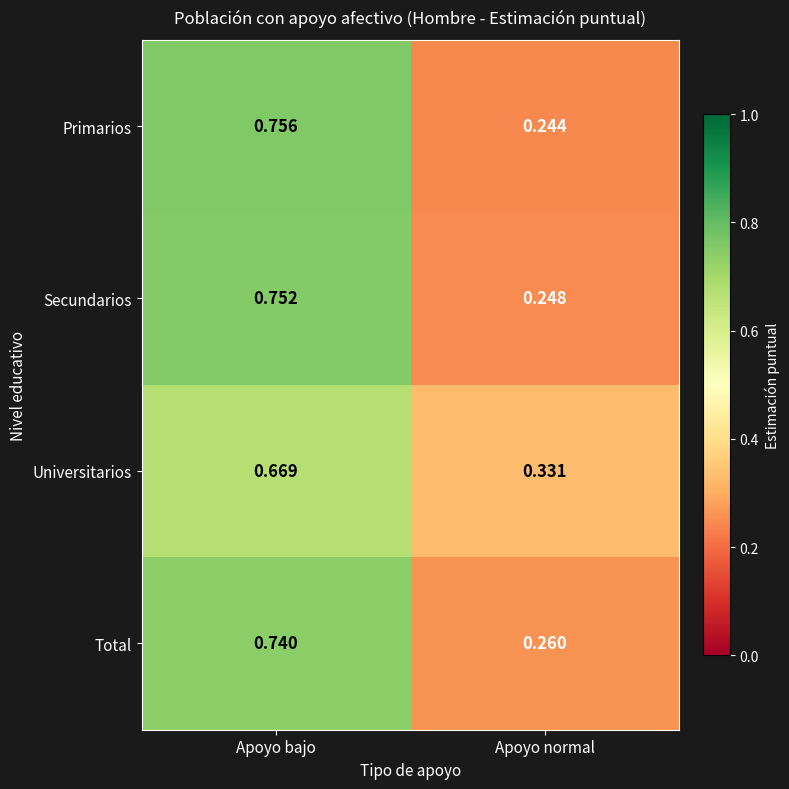

At how many categories does at least one series exceed 0?

2